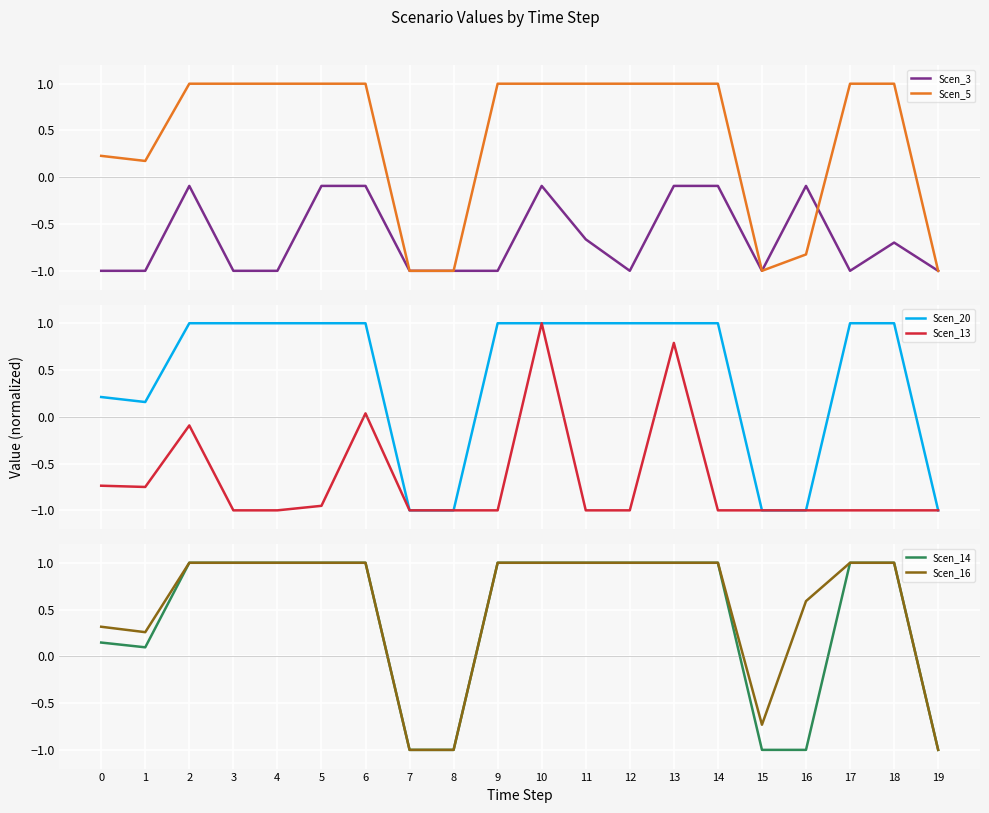

Is the value of Scen_5 at 0 greater than the value of Scen_14 at 7?

Yes